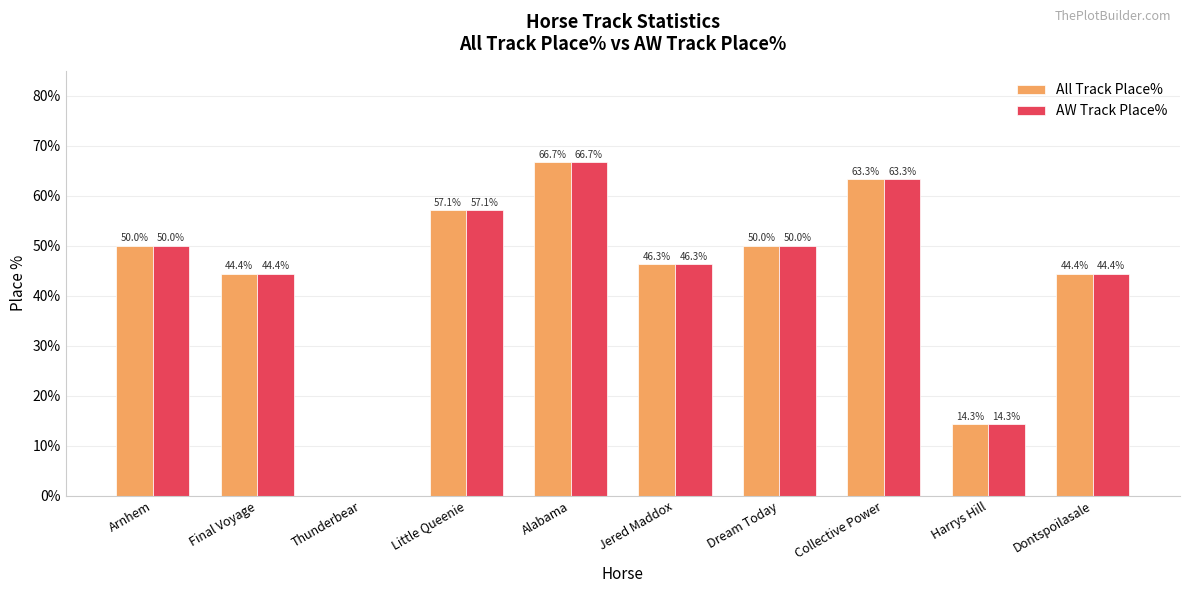

What is the sum of the AW Track Place% values at Arnhem and Collective Power?

113.3